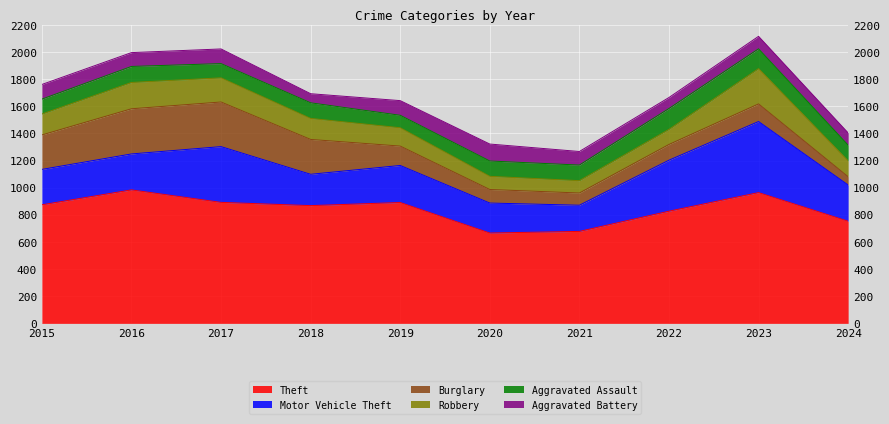

What is the value of the Theft point at the 8th from the left?

827